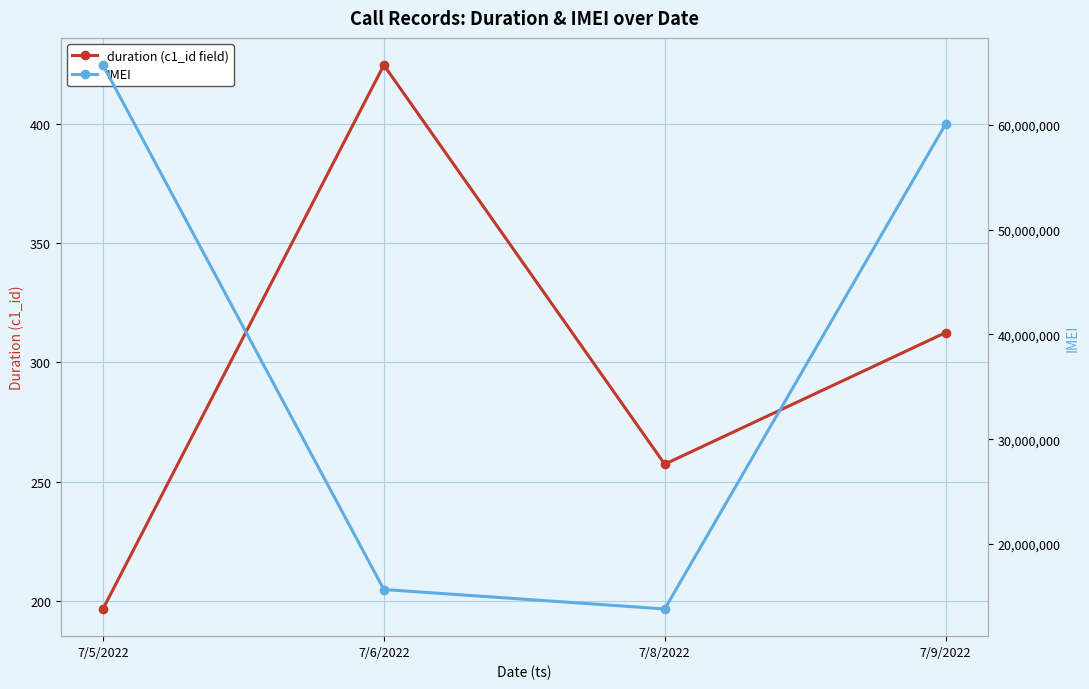

True or false: duration (c1_id field) and IMEI cross at least once.

False